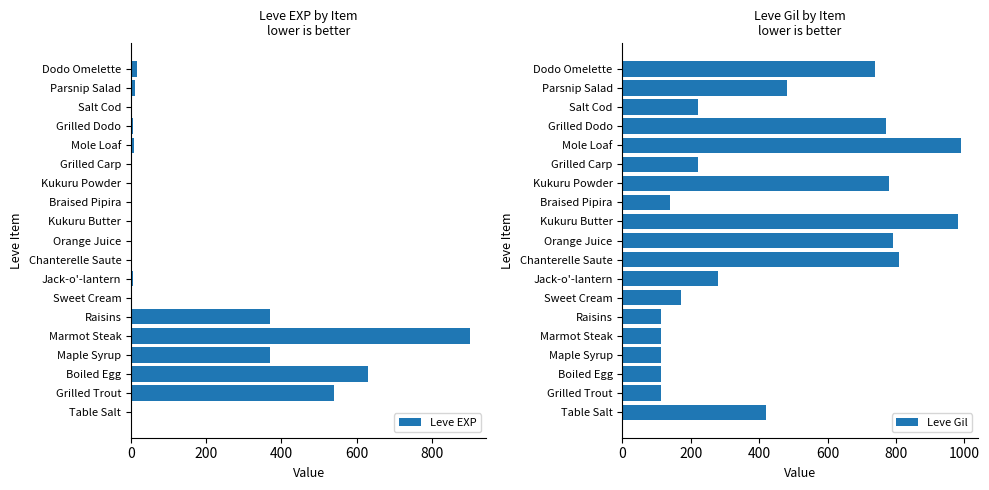

The value of Leve Gil at Kukuru Butter is 980. True or false?

True